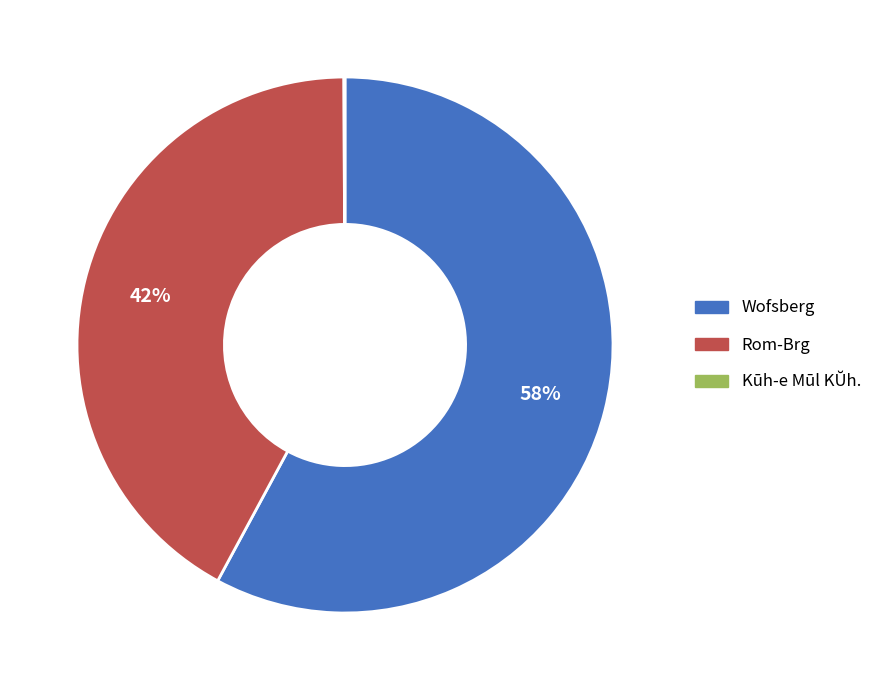

To the nearest percent, what percentage of the pie is Wofsberg?

58%